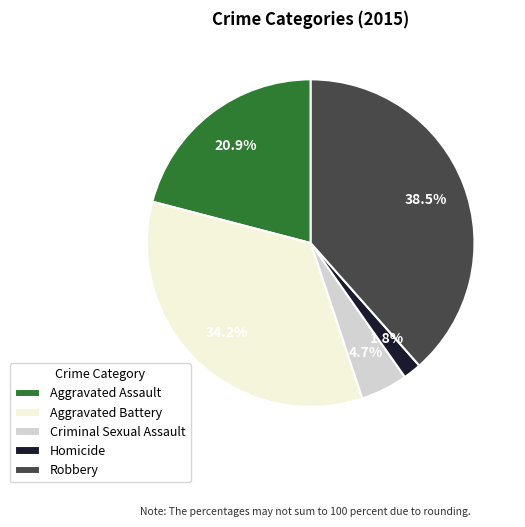

Rank the categories by value from highest to lowest.

Robbery, Aggravated Battery, Aggravated Assault, Criminal Sexual Assault, Homicide